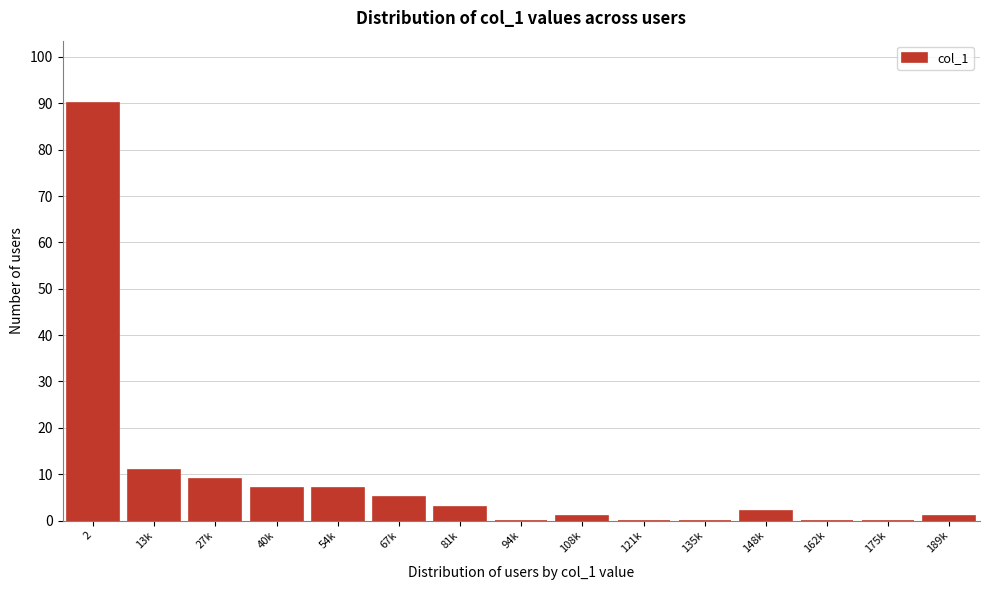

Reading left to right, list all the values displayed in this chart.

2=90	13k=11	27k=9	40k=7	54k=7	67k=5	81k=3	94k=0	108k=1	121k=0	135k=0	148k=2	162k=0	175k=0	189k=1